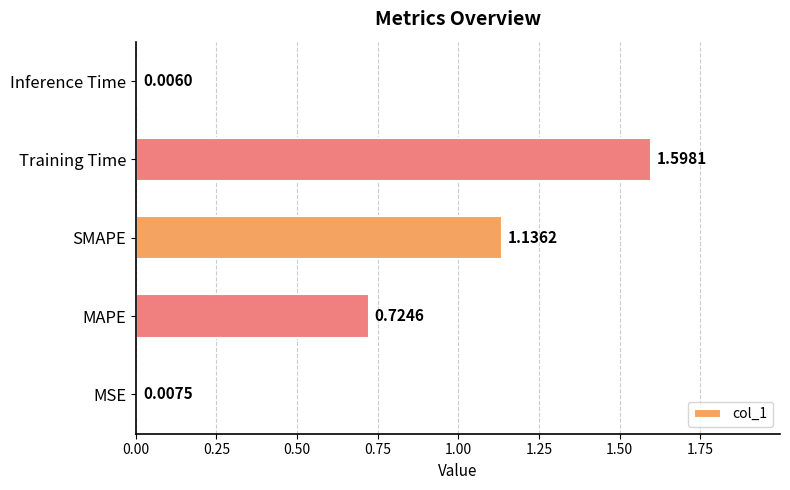

Which label corresponds to the largest value in the chart?

Training Time